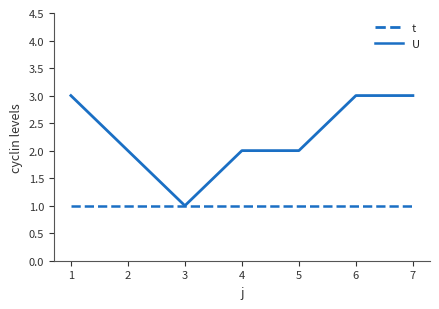

The t series shows 5 at 1. True or false?

False